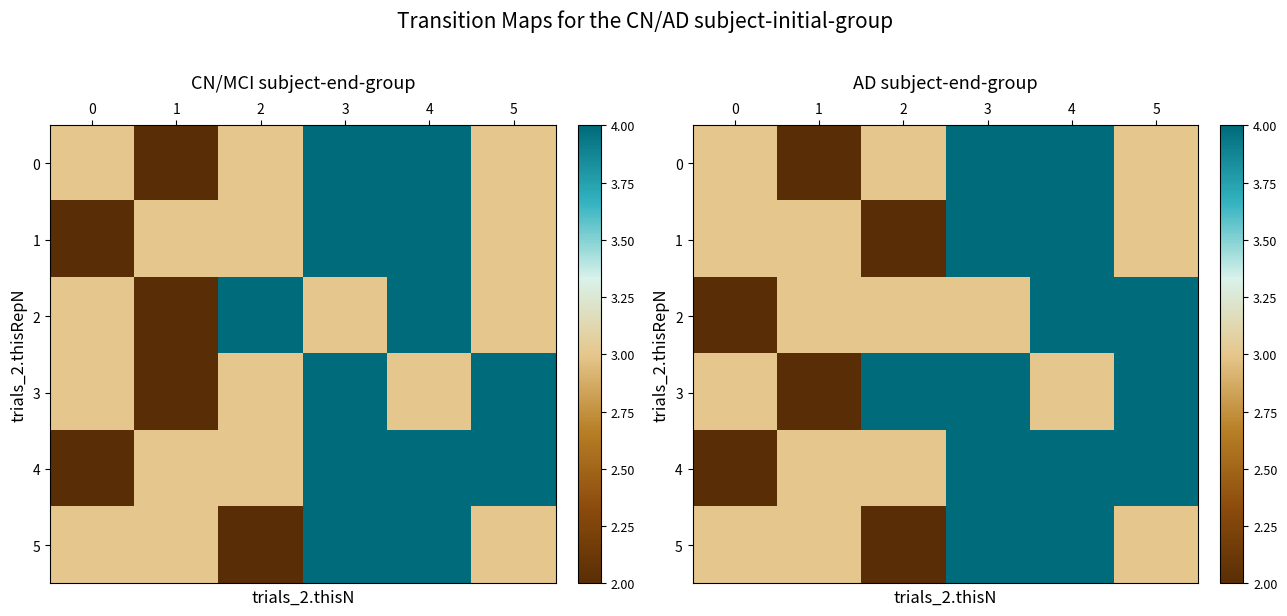

What is the difference between the 2 values at 0 and 2?

1